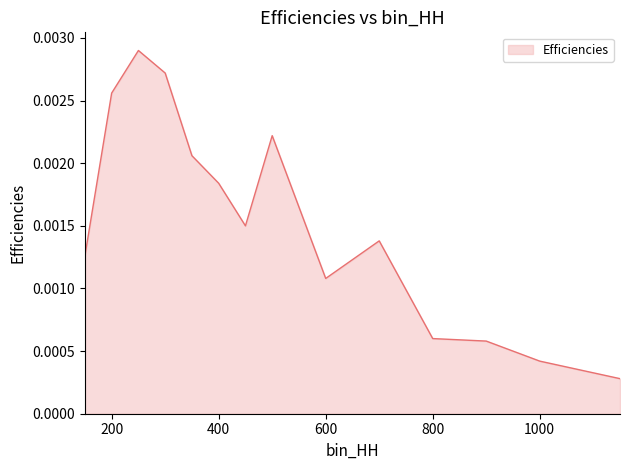

Count the values in the range 0 to 1.

14